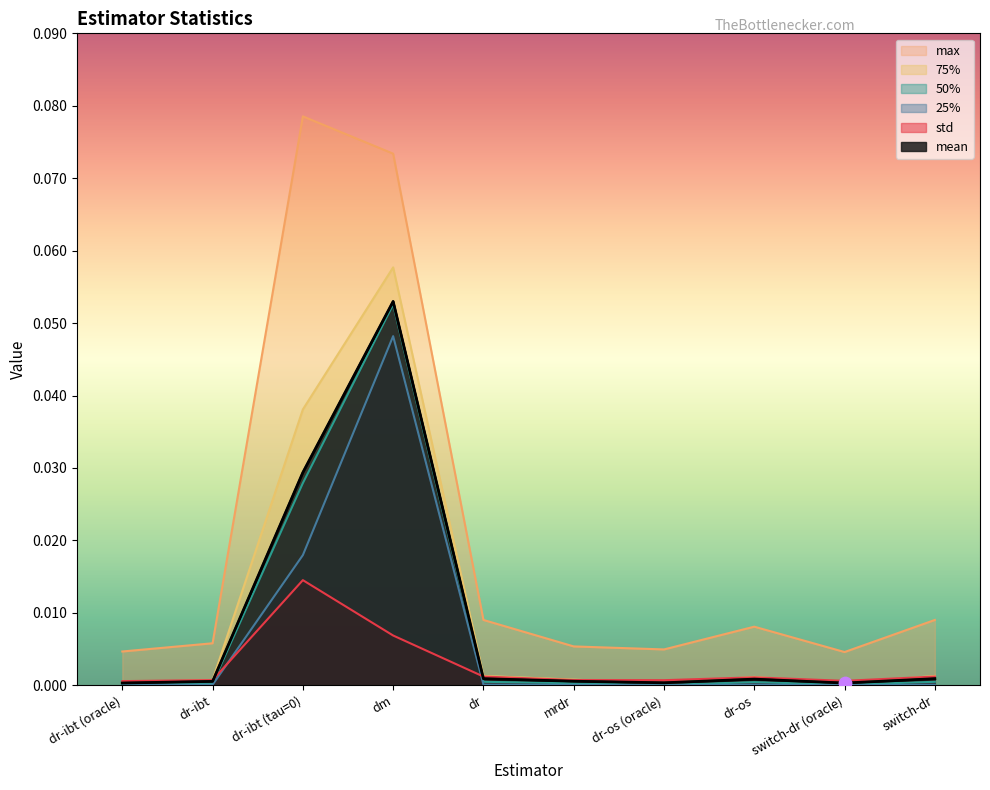

Is the value of 75% at mrdr greater than the value of 25% at dr-ibt (oracle)?

Yes